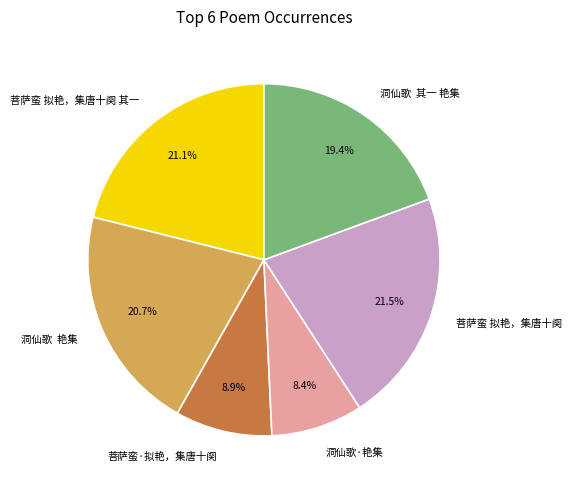

Does 菩萨蛮·拟艳，集唐十阕 account for over 50% of the chart?

No